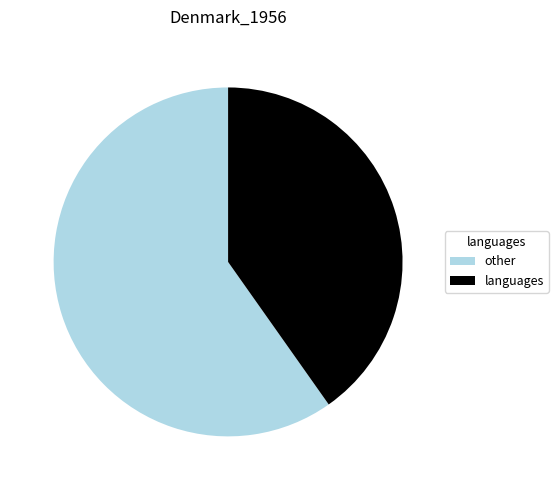

Is there a majority slice in this chart?

Yes